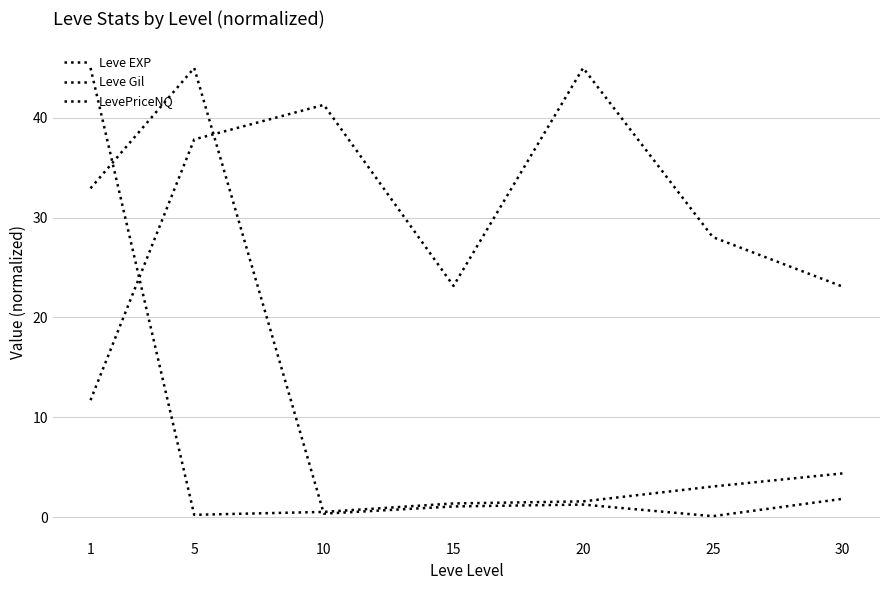

Reading right to left, what are all the values shown in this chart?

Leve EXP: 4.4	3.1	1.6	1.4	0.5	0.2	45.0
Leve Gil: 23.1	28.1	45.0	23.2	41.3	37.8	11.7
LevePriceNQ: 1.8	0.1	1.2	1.1	0.3	45.0	32.9